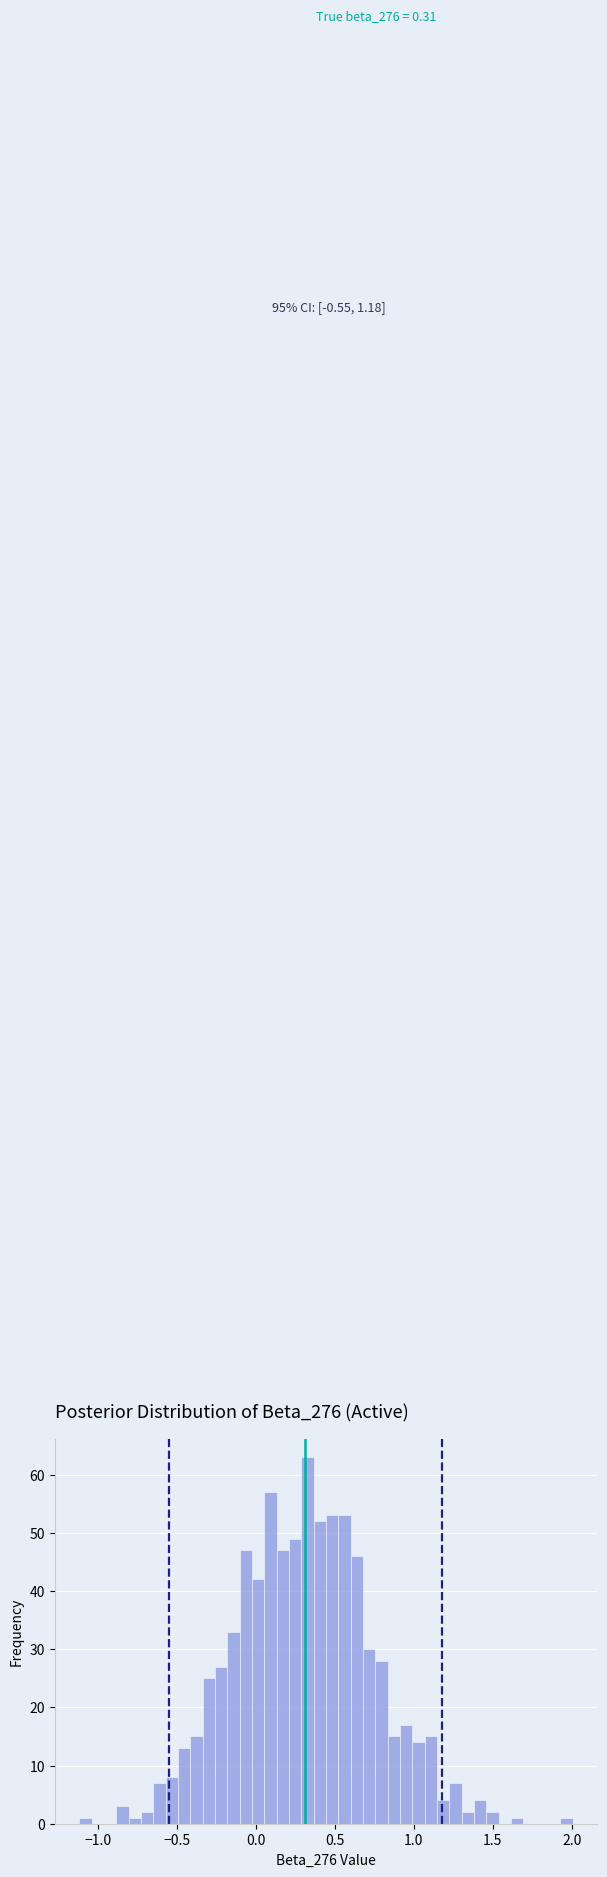

Around what value on the x-axis is the tallest bar? Give the approximate position of its centre, as read against the axis.

0.35